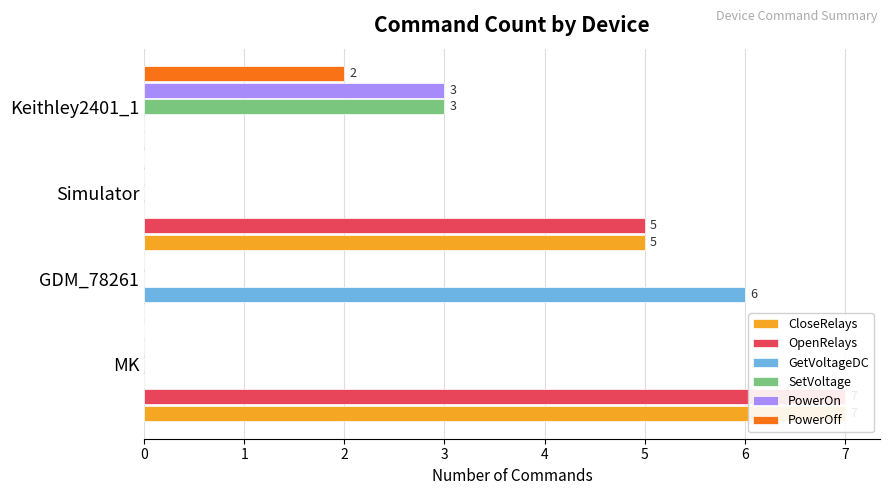

The OpenRelays series shows 7 at MK. True or false?

True